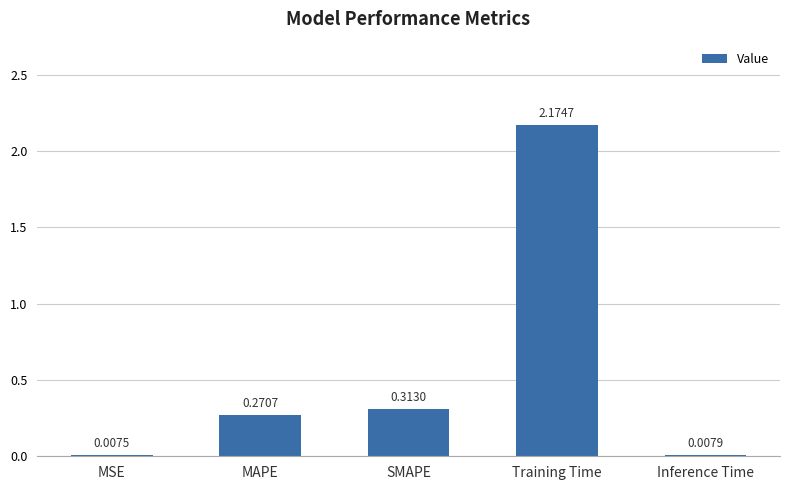

Is it true that the value at MAPE is 0.1?

False